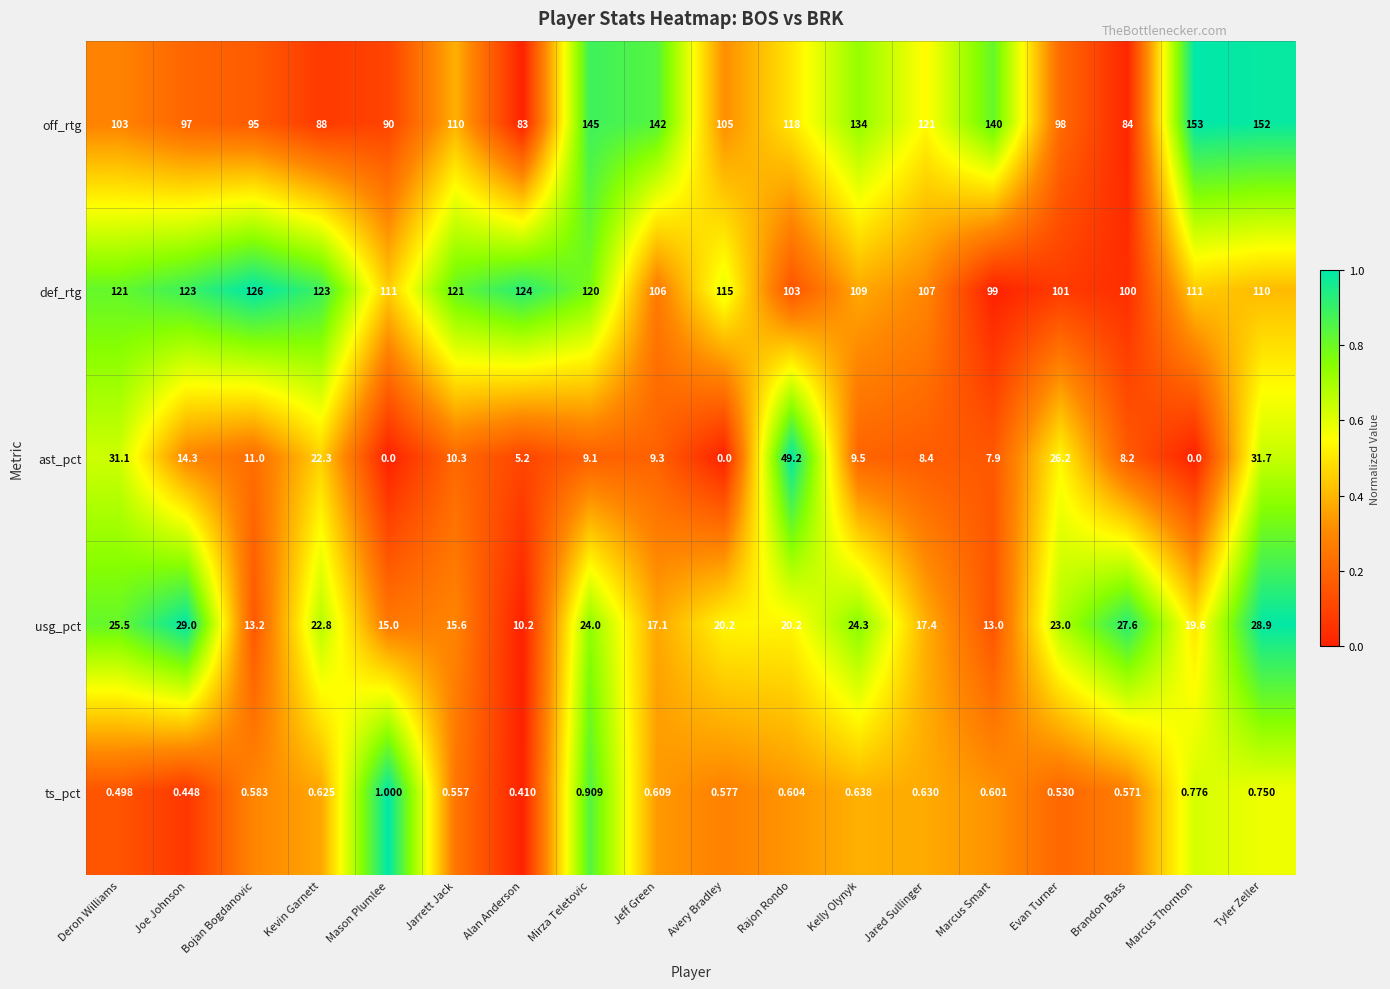

Which category has the highest value across all series?

Marcus Thornton